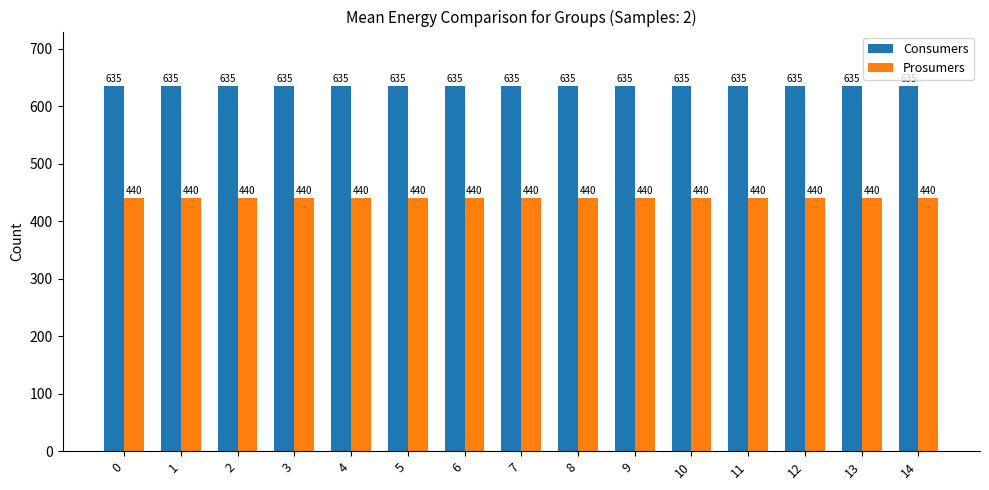

Reading right to left, extract all data points from this chart.

Consumers: 635	635	635	635	635	635	635	635	635	635	635	635	635	635	635
Prosumers: 440	440	440	440	440	440	440	440	440	440	440	440	440	440	440